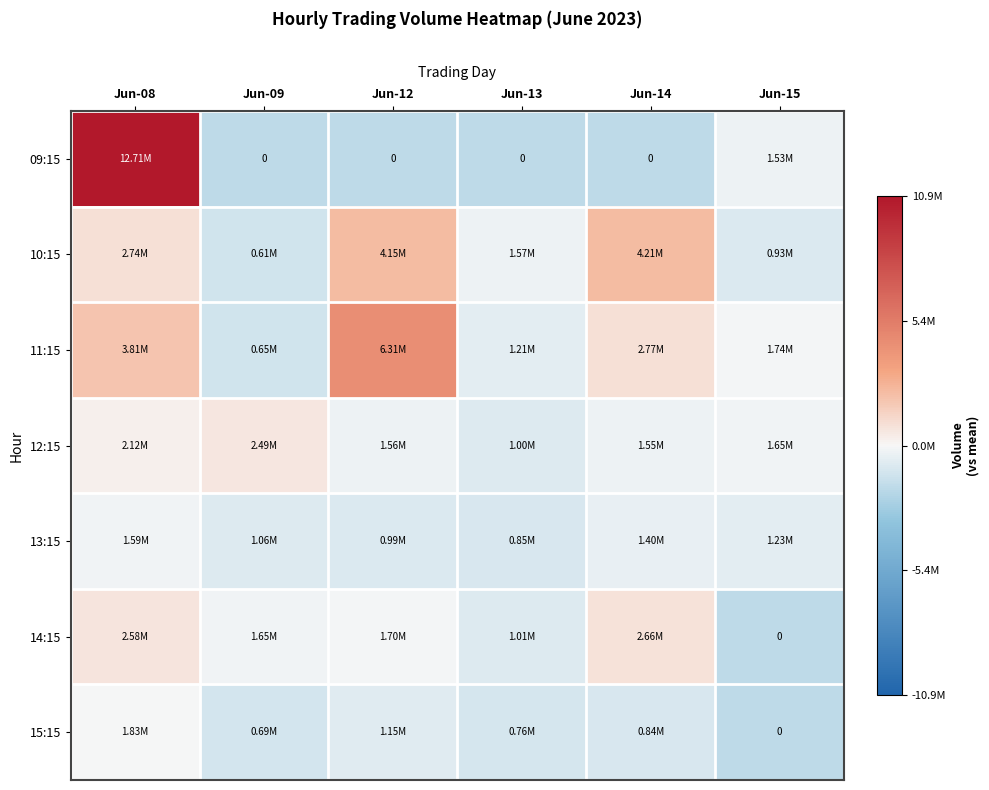

Rank the series by their maximum value, from lowest to highest.

13:15, 15:15, 12:15, 14:15, 10:15, 11:15, 09:15